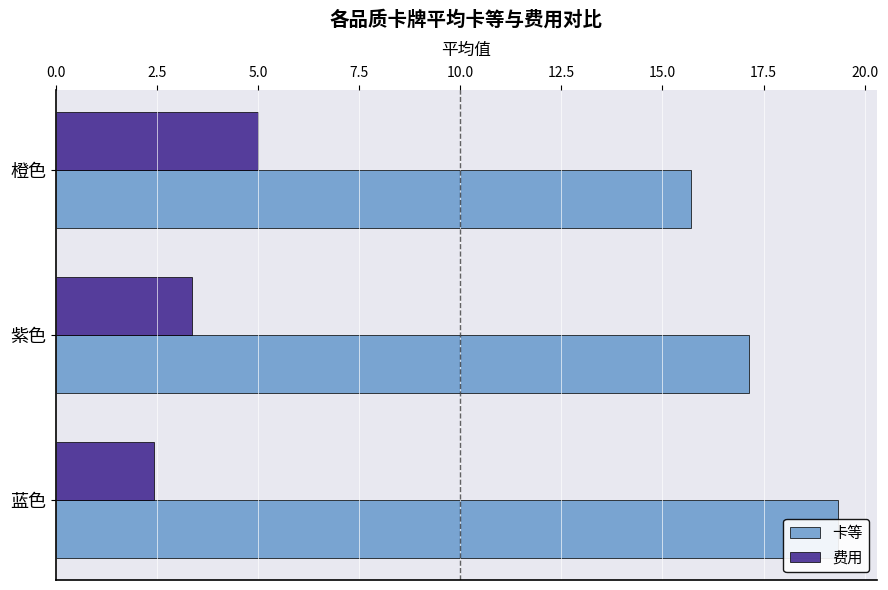

How many bars are there in each group?

2